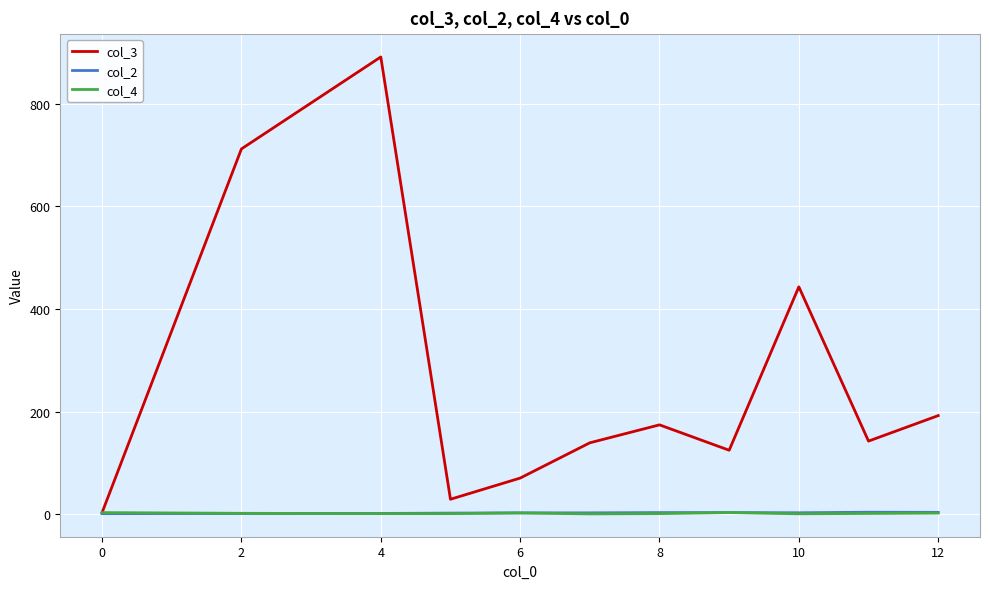

Which series has the largest total across all categories?

col_3